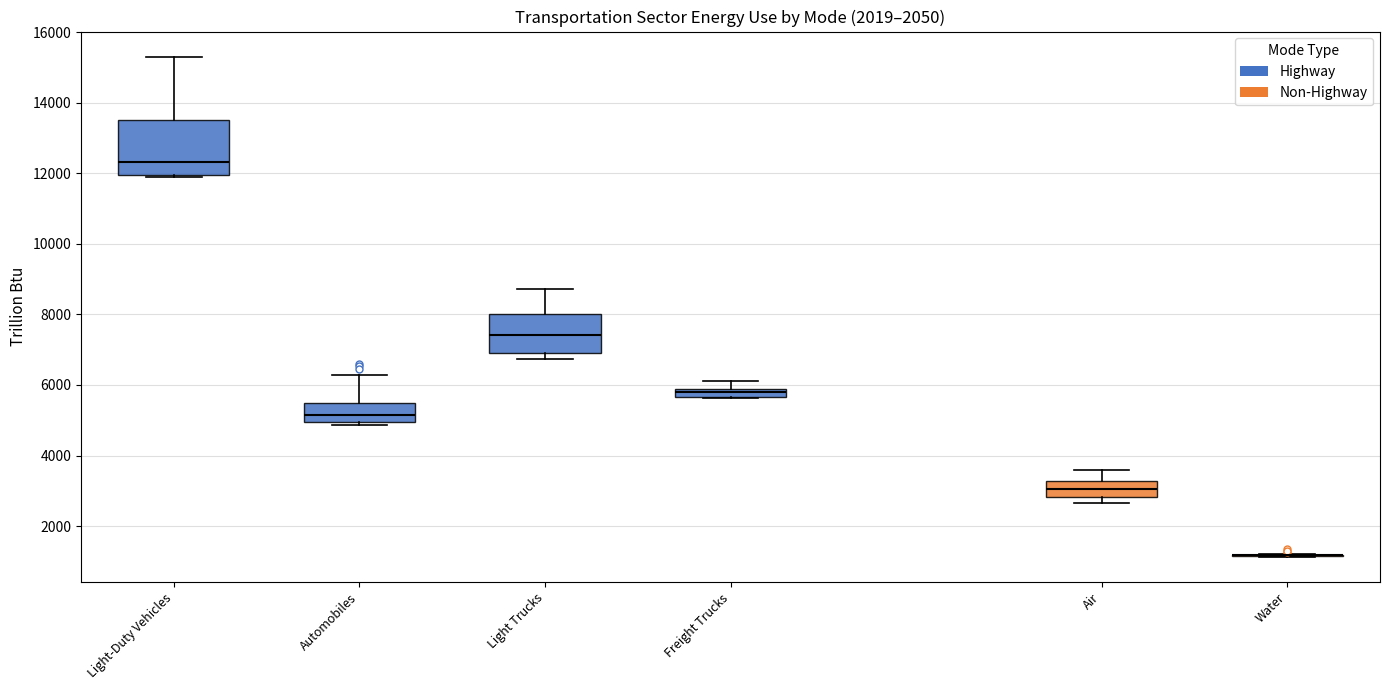

Where is the upper edge of the box for Automobiles on the y-axis? The values are not printed on the chart, so give them approximately, as read against the axis.

5400